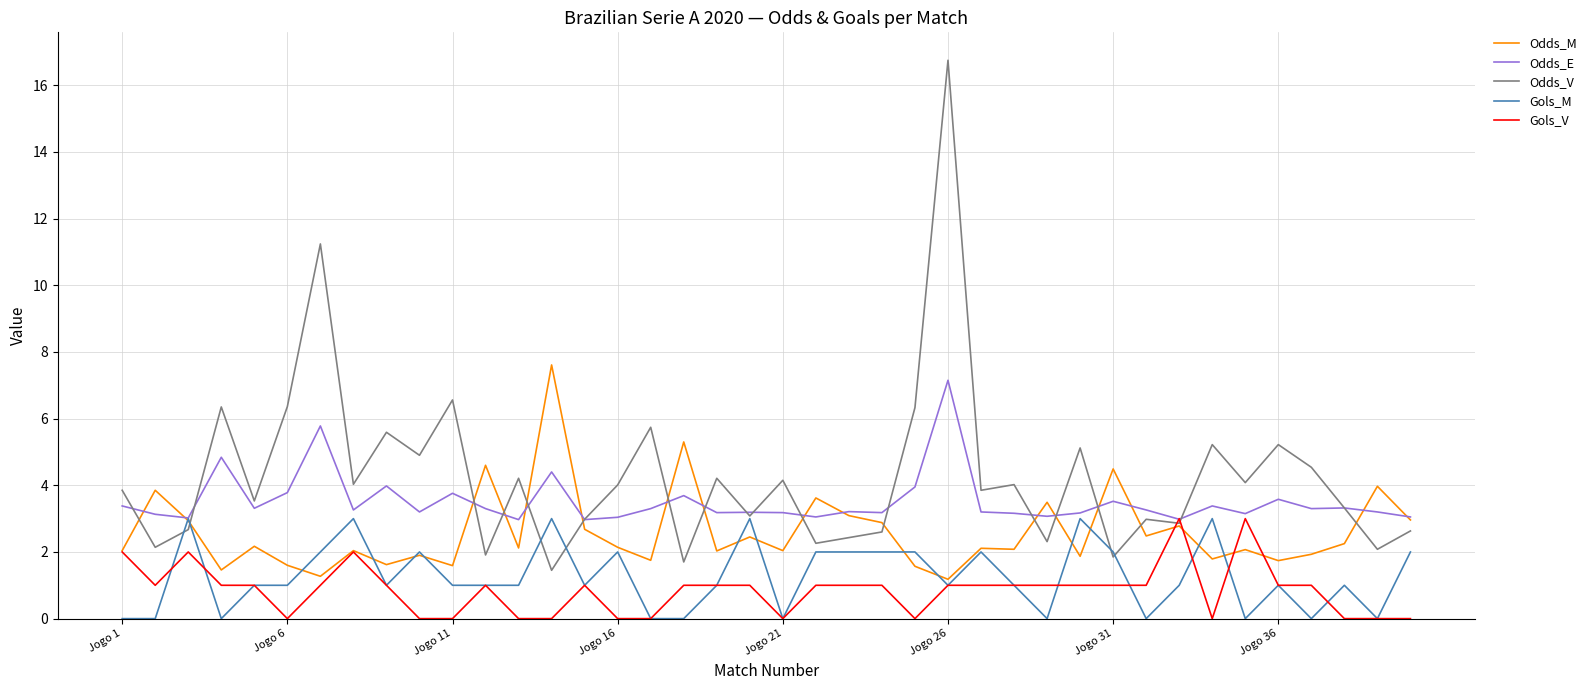

How many distinct data groups are displayed?

5